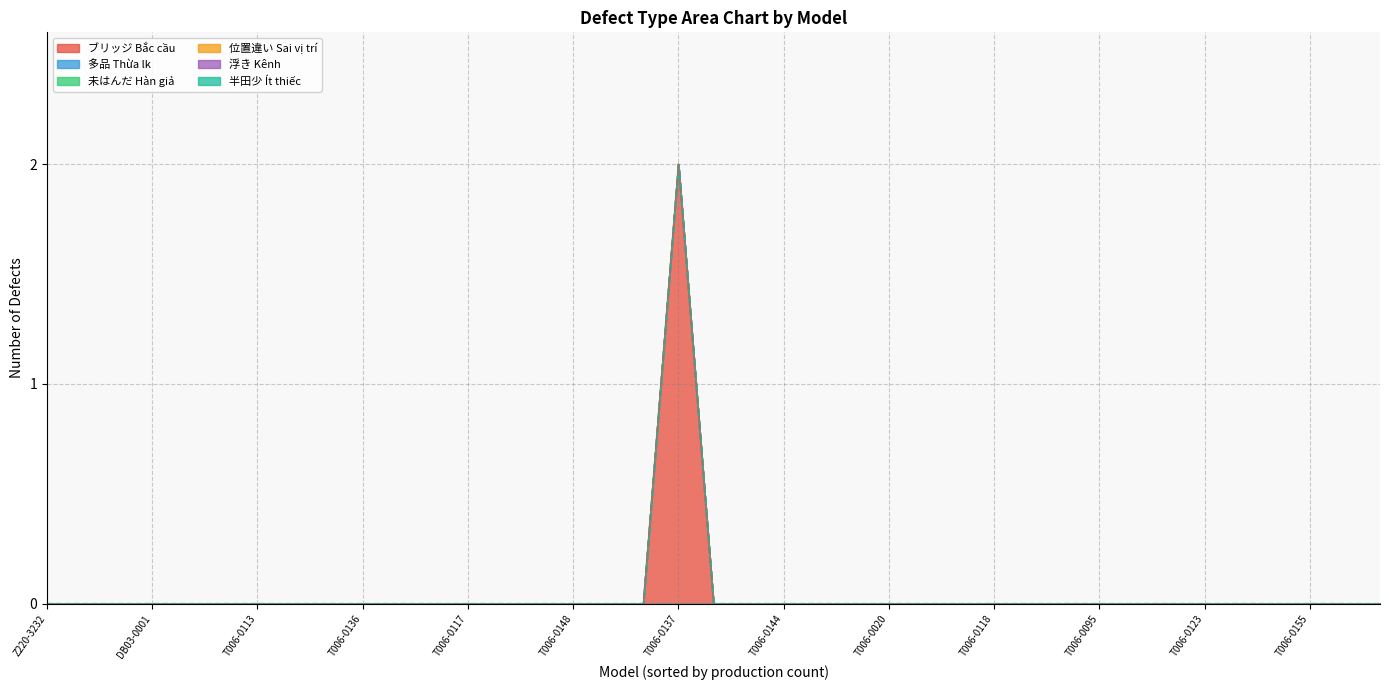

At which category is the sum across all series the highest?

T006-0137